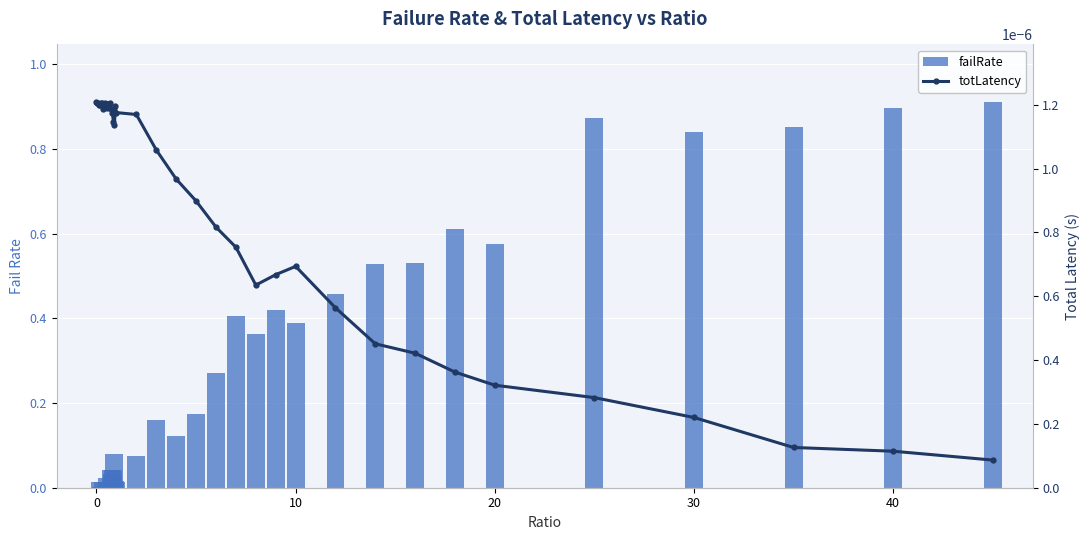

How many distinct data groups are displayed?

2